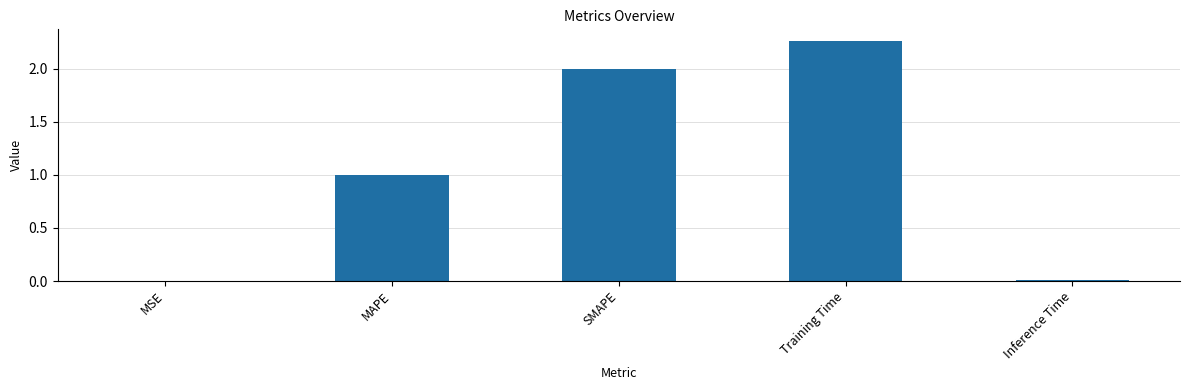

Approximately how many times larger is the value at MAPE compared to Training Time?

0.4